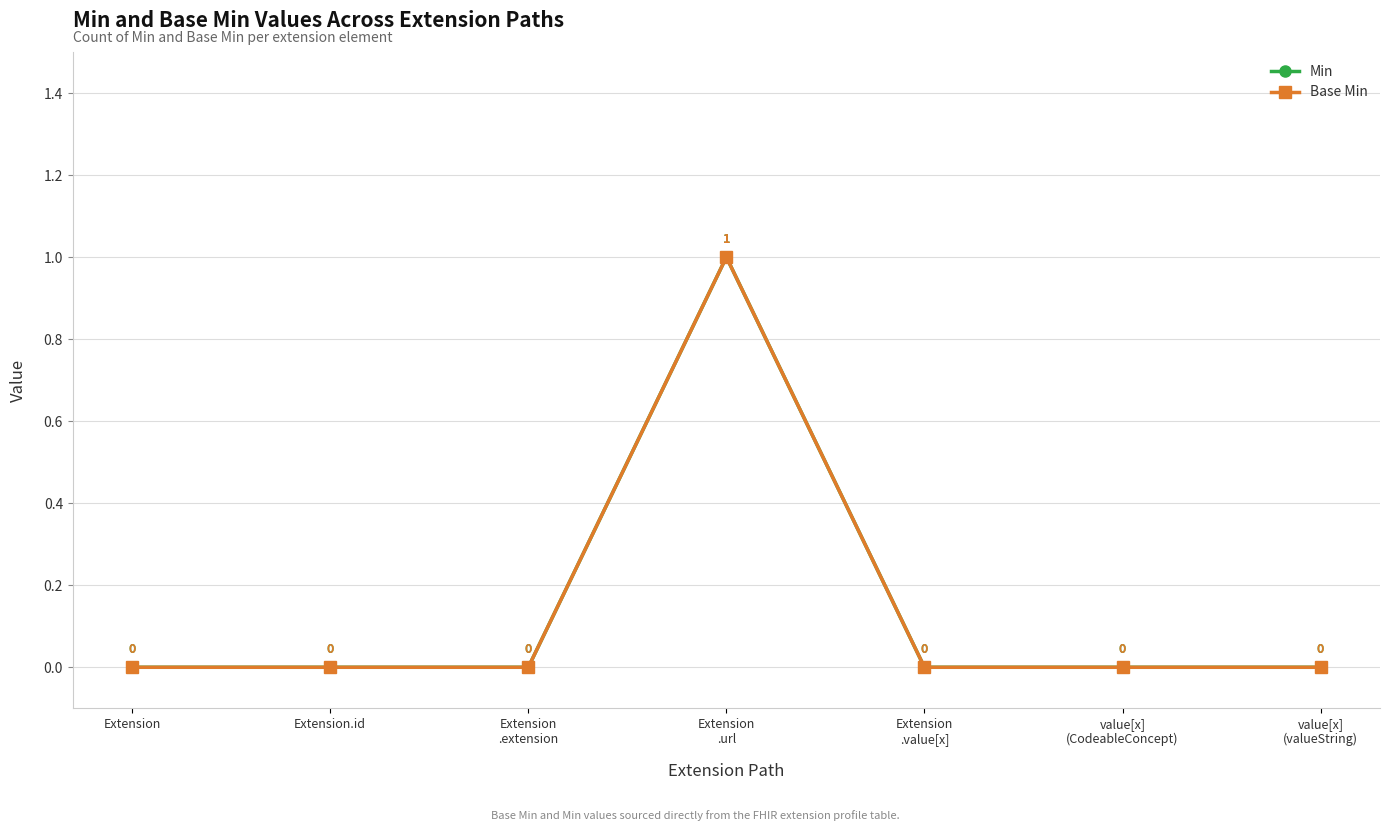

Which series has the widest spread of values?

Min